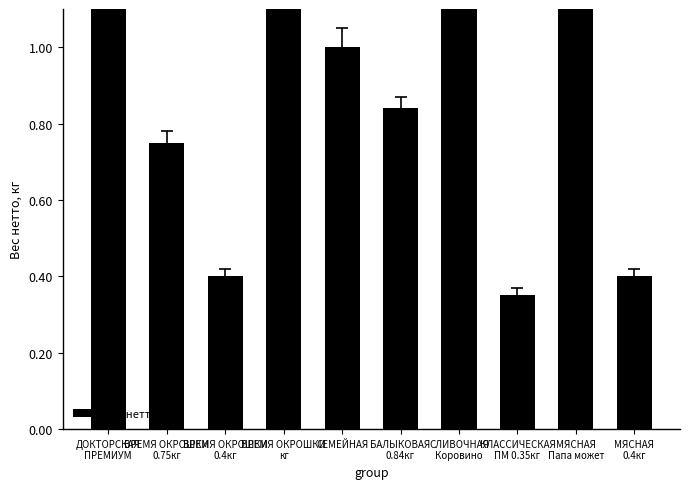

Which label corresponds to the smallest value in the chart?

КЛАССИЧЕСКАЯ
ПМ 0.35кг